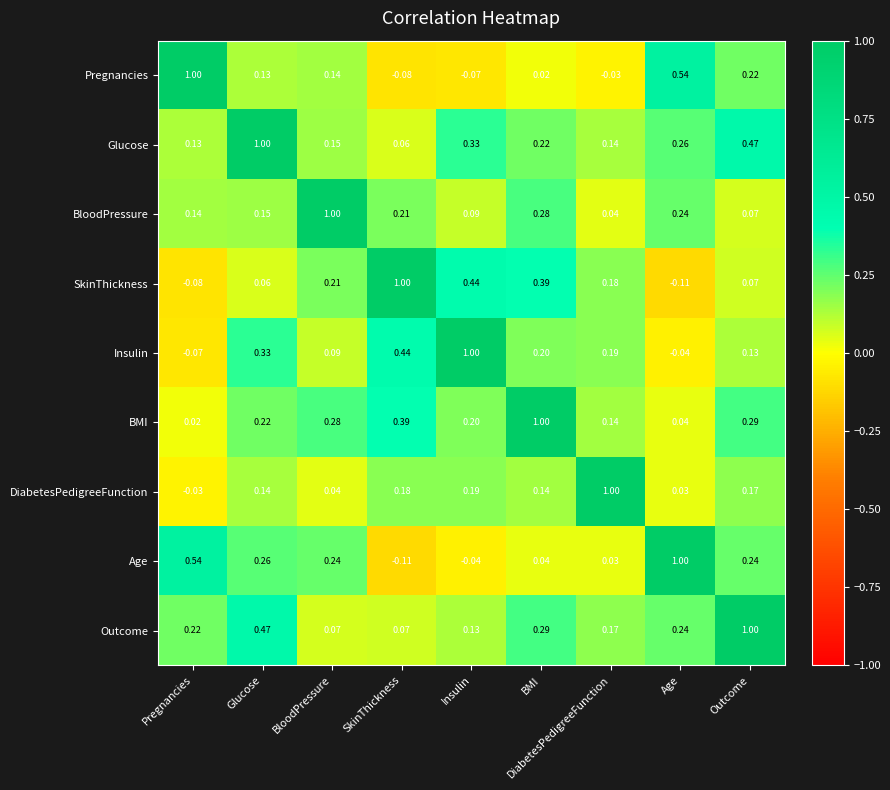

Which series has the largest total across all categories?

Glucose